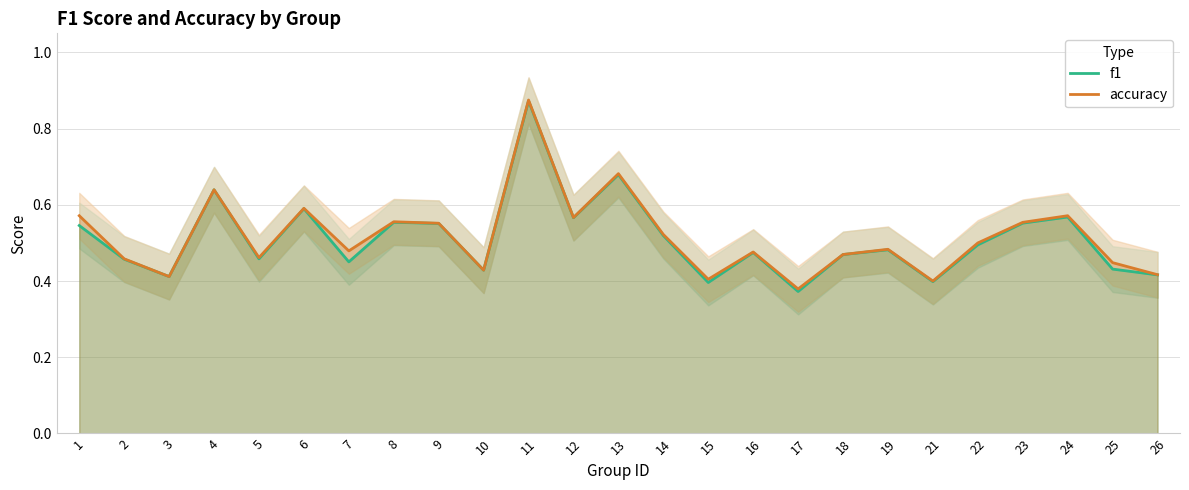

What is the sum of the f1 values at 26 and 17?

0.8